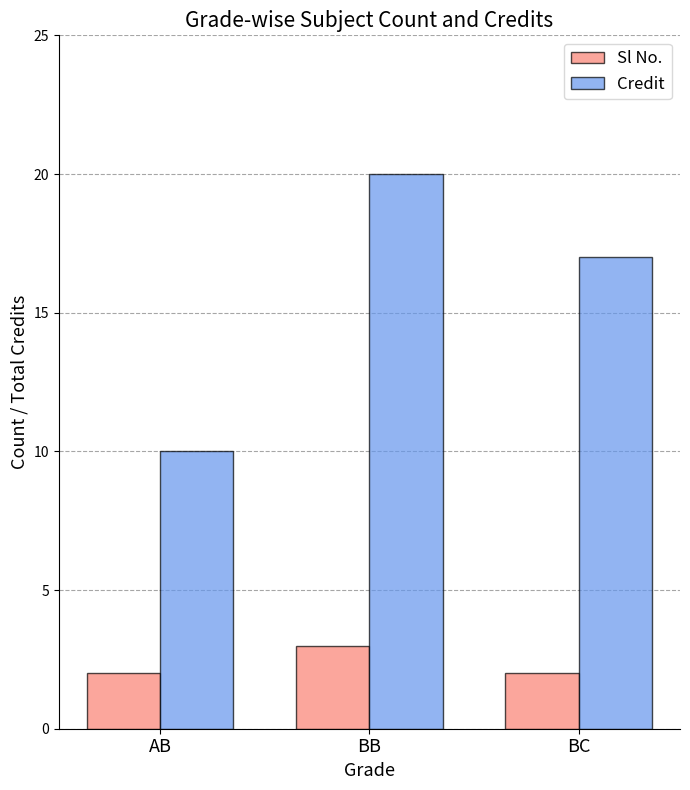

Which series has the largest total across all categories?

Credit